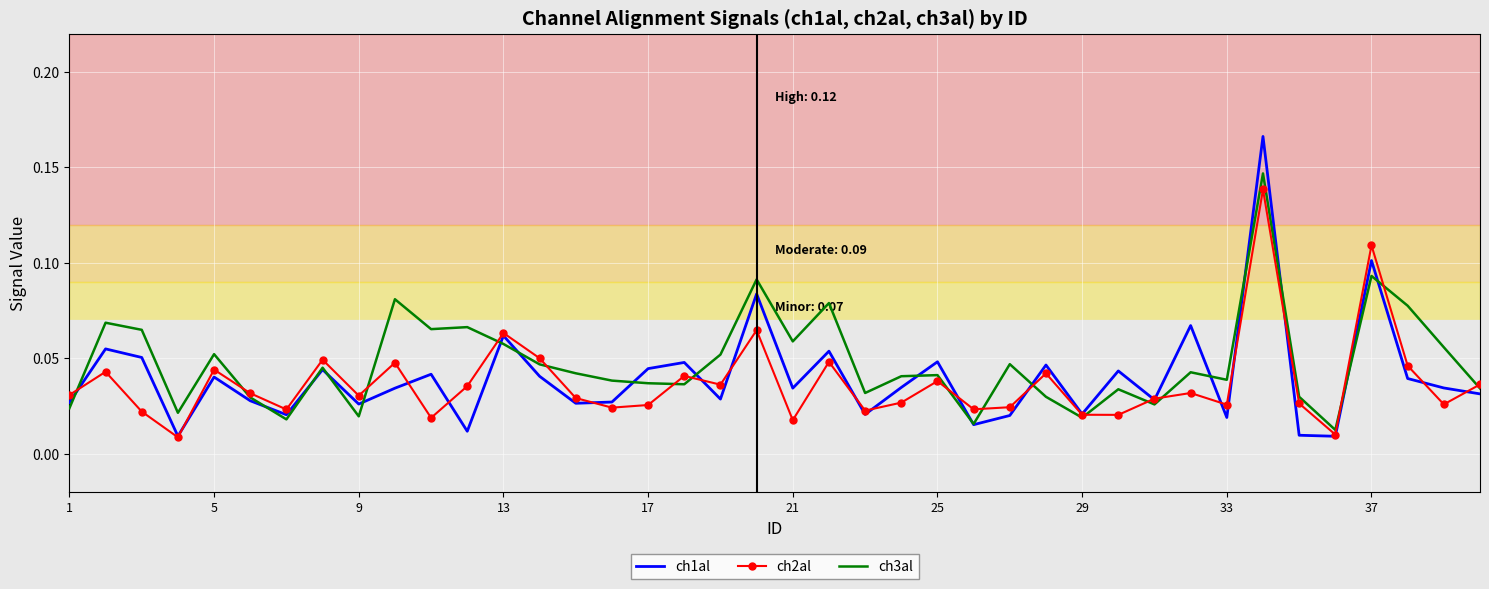

Which series has the largest range (max minus min)?

ch1al